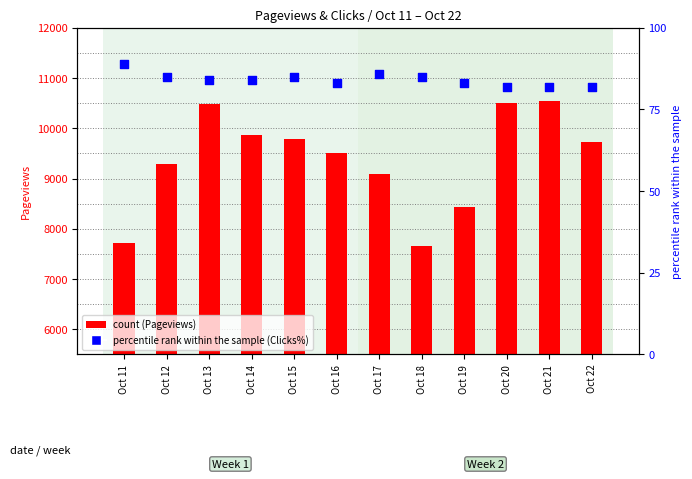

What is the total value across all series at Oct 14?

9951